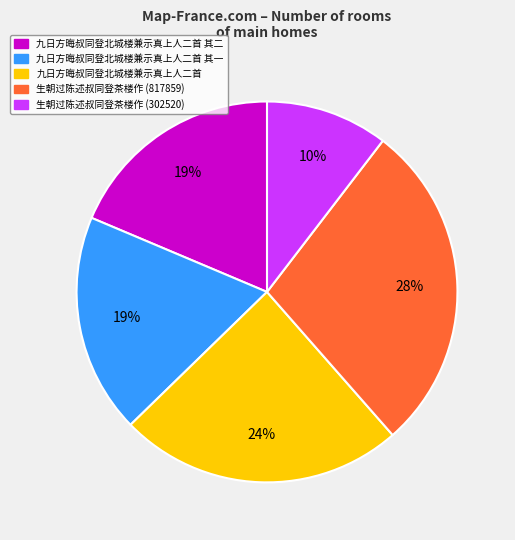

Is there any slice that represents more than half of the pie?

No